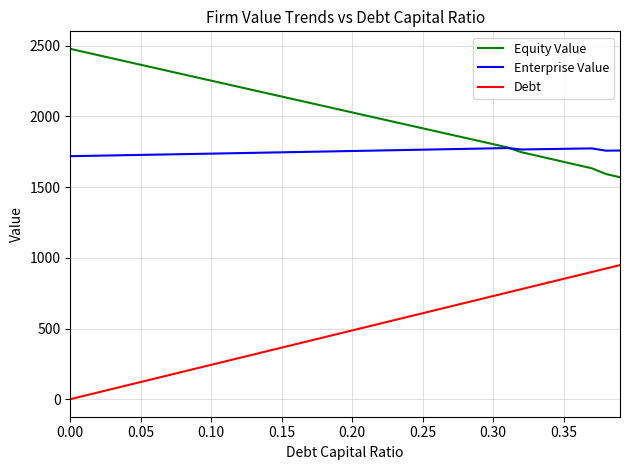

What is the greatest value displayed?

2477.9